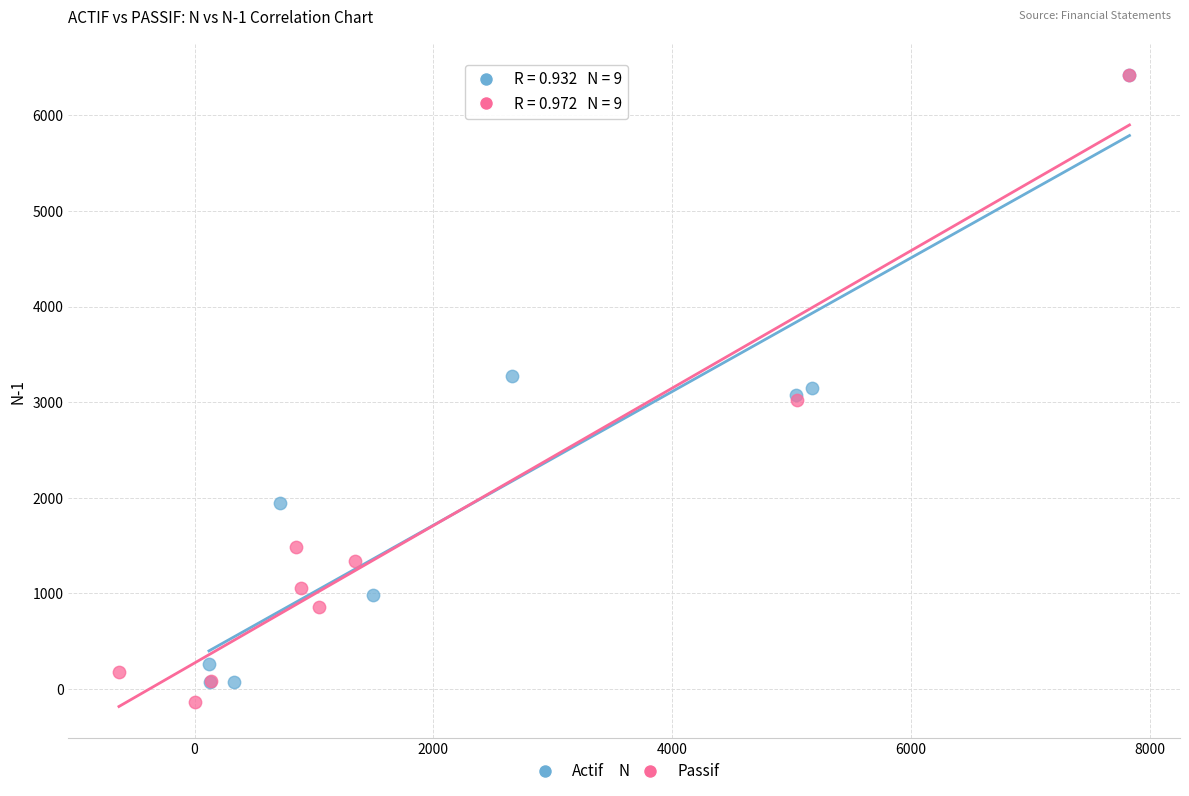

Which series has the widest spread of Y values?

Passif